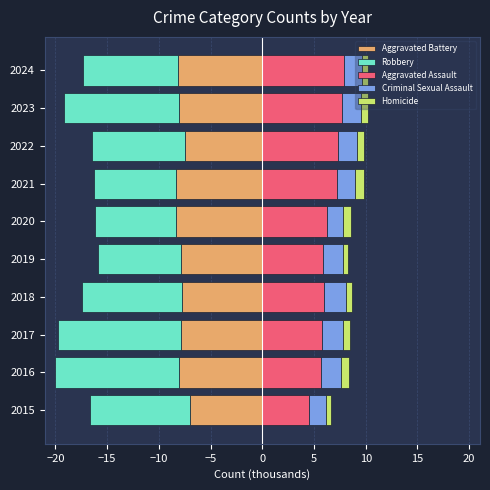

How many data points in Aggravated Assault are less than 6?

4